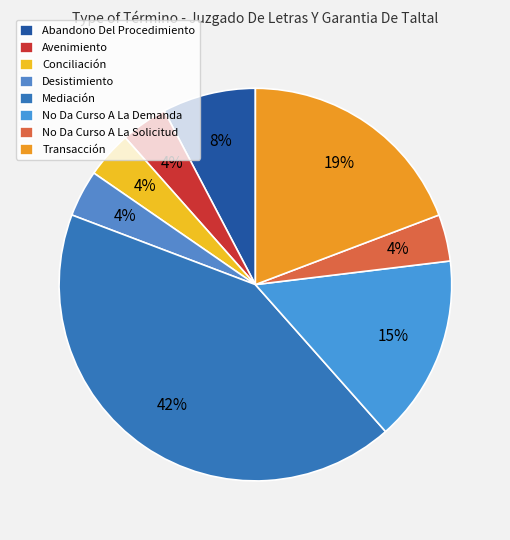

How many slices are in this pie chart?

8